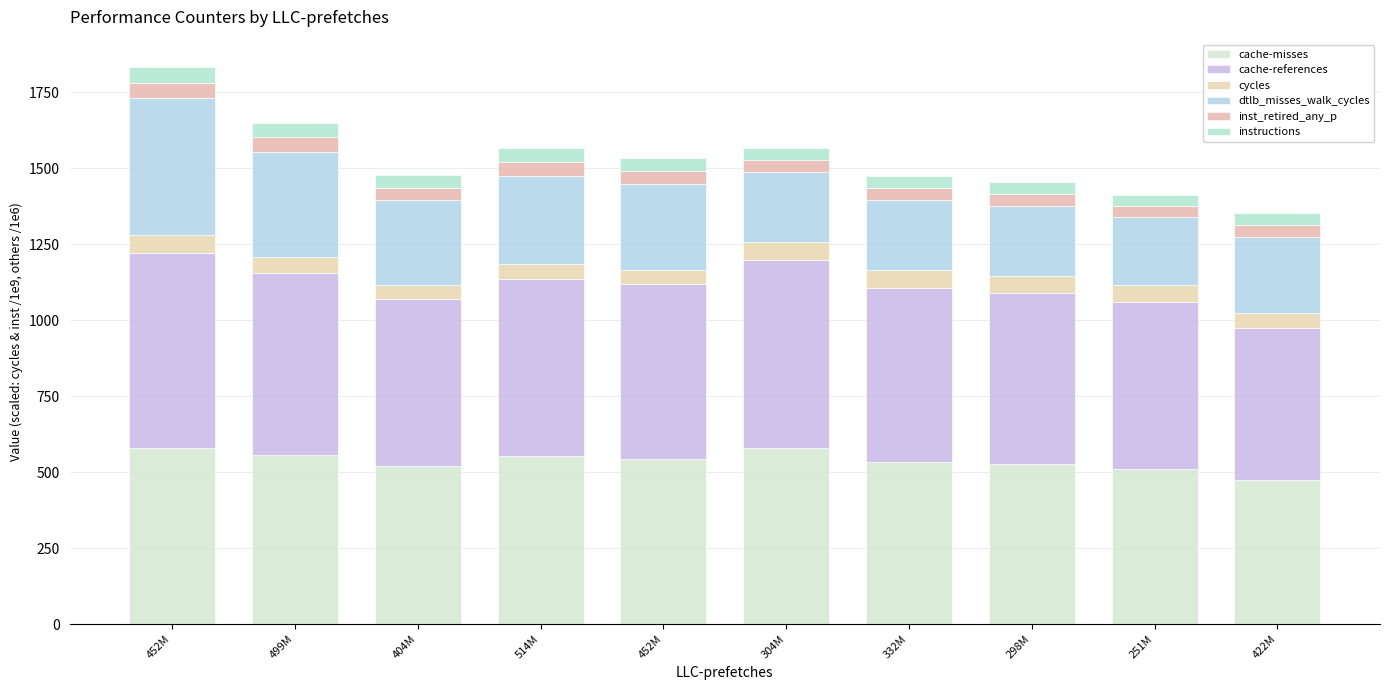

How many categories are shown in the chart?

10